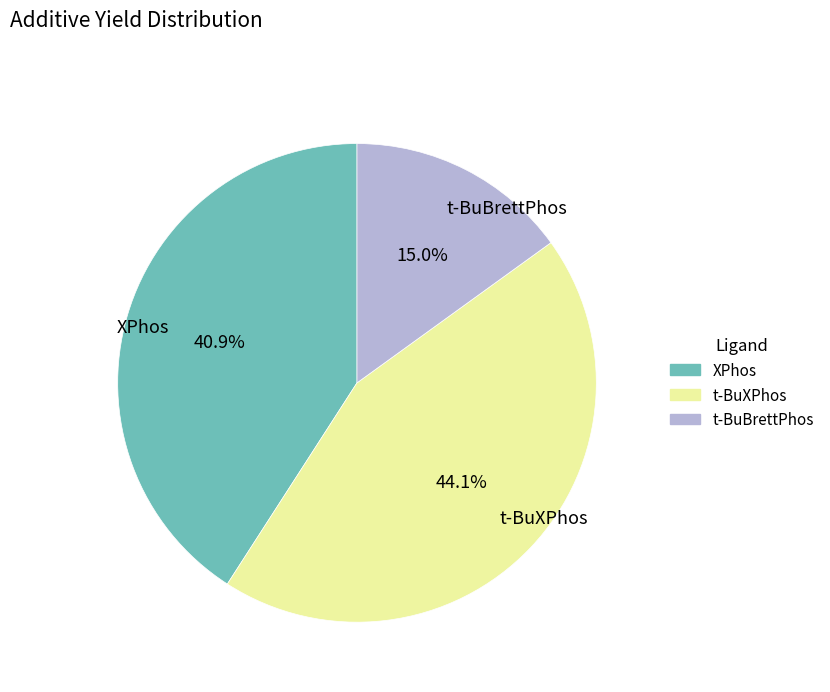

Count the number of slices in the pie.

3